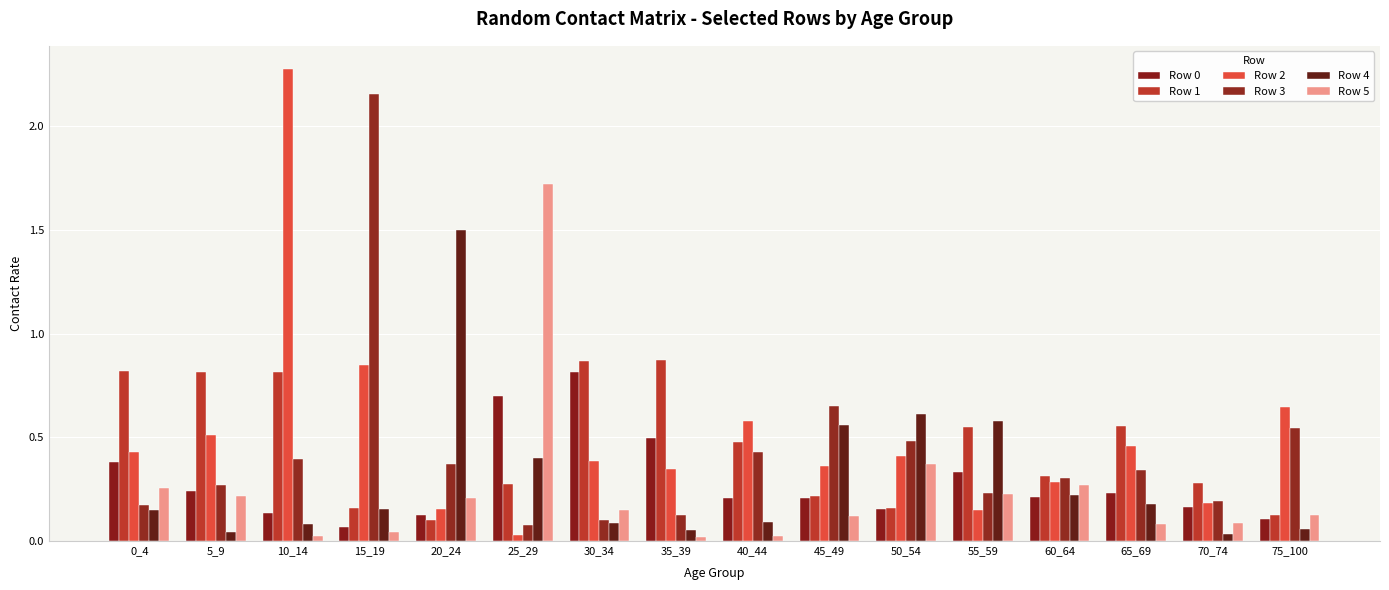

The Row 0 series shows 0.9 at 25_29. True or false?

False